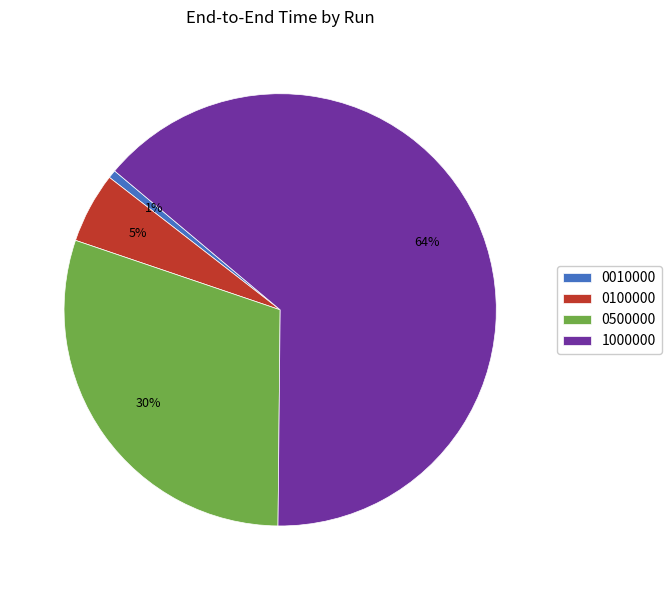

Which slice is the smallest?

0010000